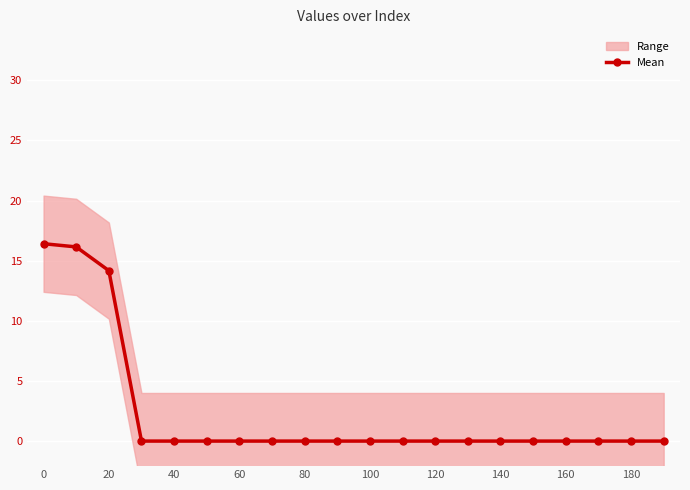

Where is Mean nearest to the value 8?

20